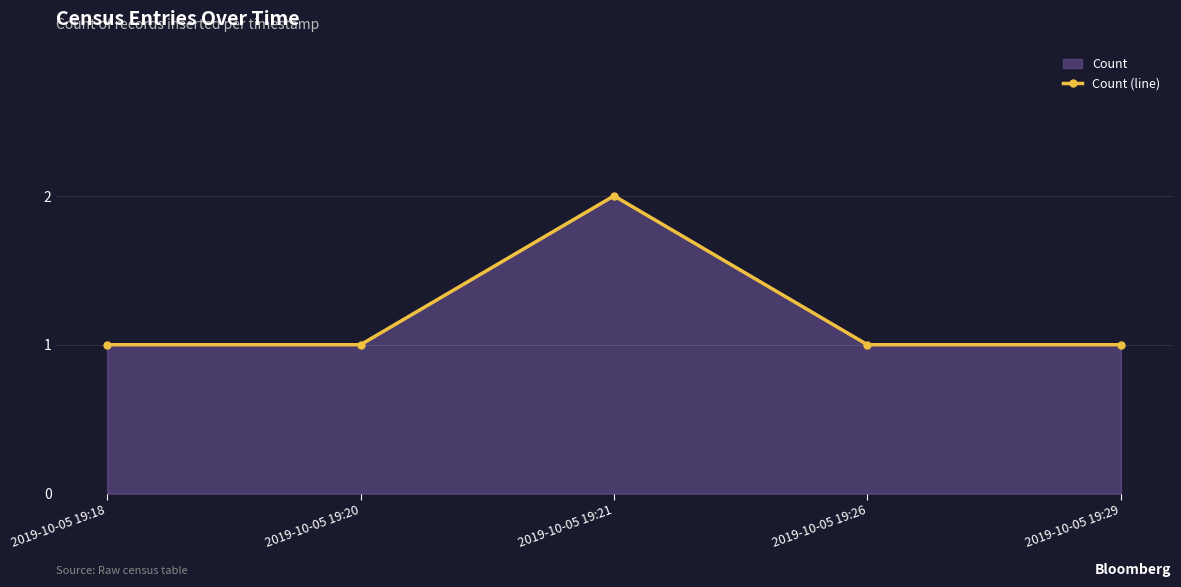

What is the difference between the maximum and second lowest values?

1